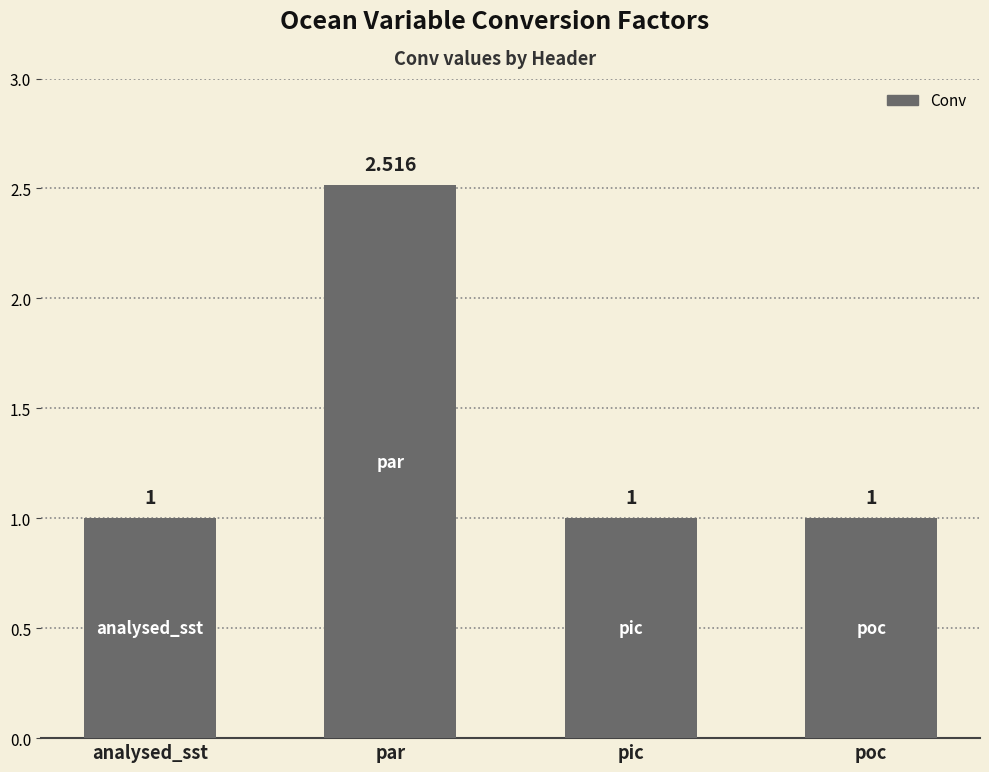

Is it true that the value at poc is 1.8?

False